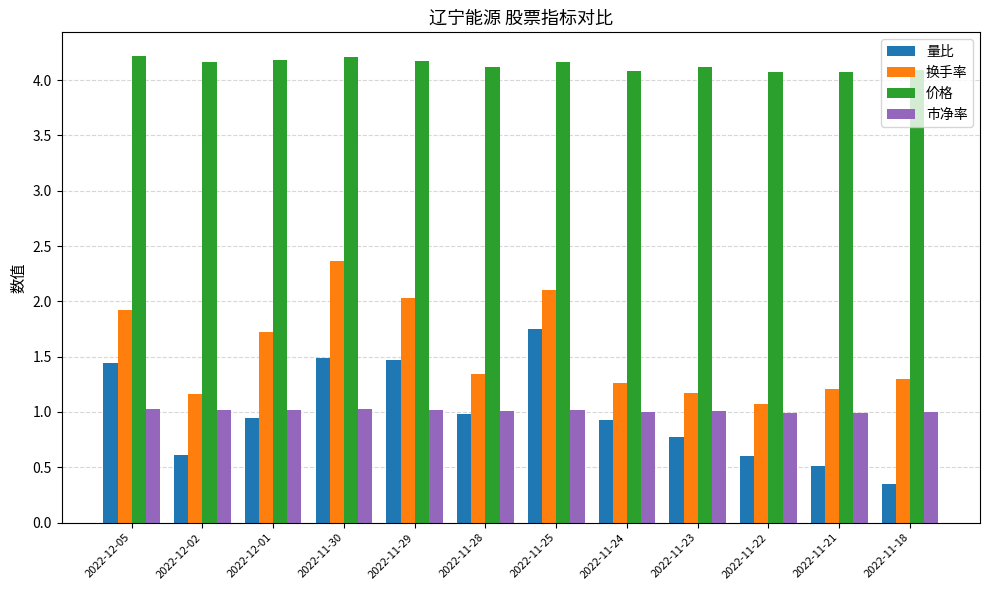

What is the total value across all series at 2022-11-22?

6.7